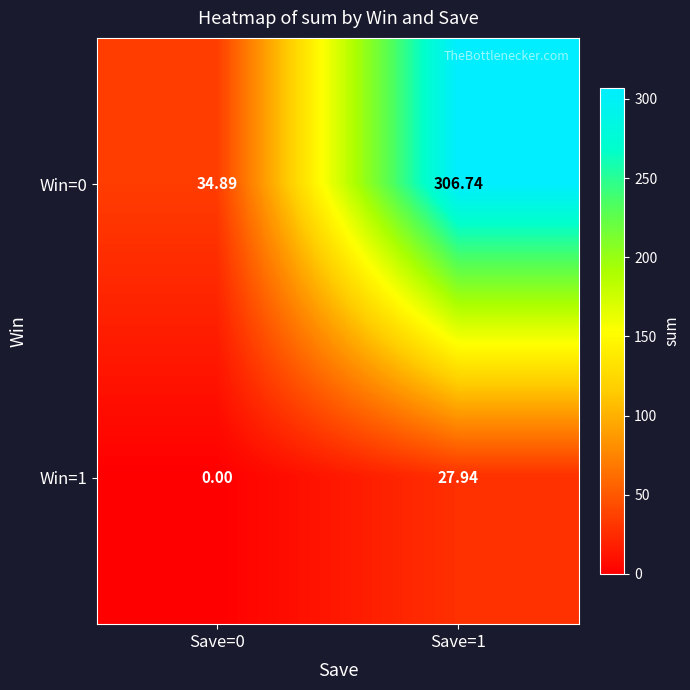

Is the value of Win=0 at Save=0 greater than the value of Win=1 at Save=1?

Yes